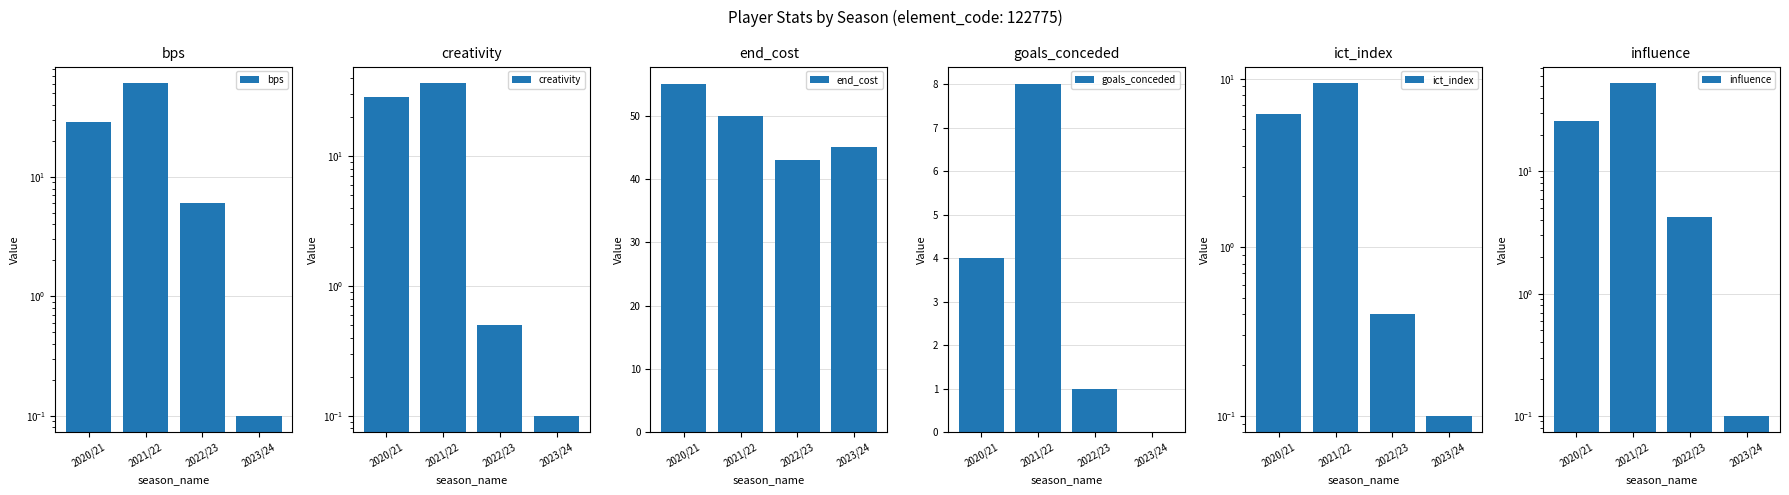

What is the total value across all series at 2020/21?

148.8